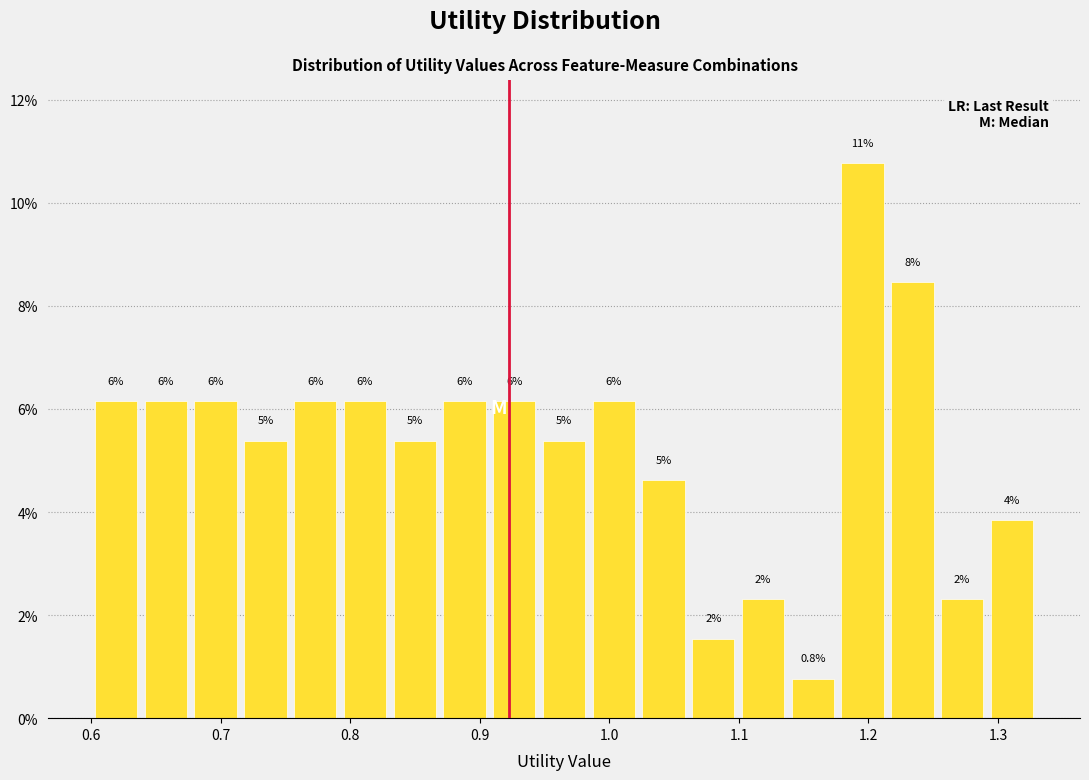

Read against the x-axis, roughly where is the centre of the tallest bar?

1.20